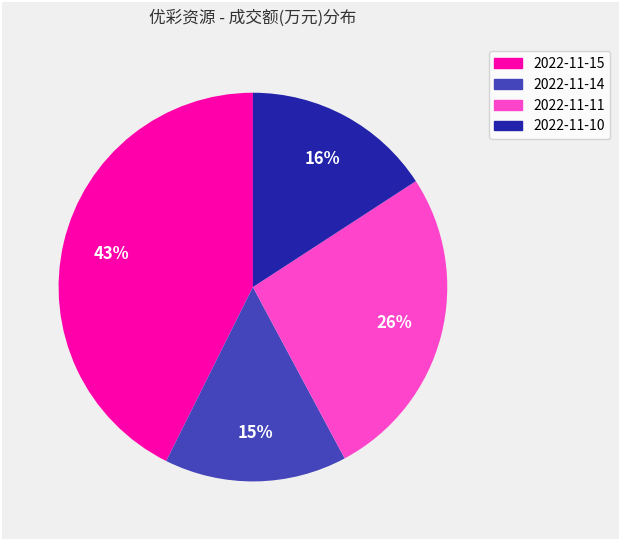

Does 2022-11-11 account for over 50% of the chart?

No